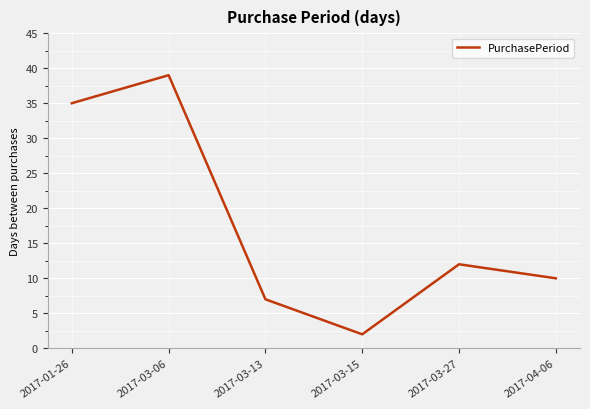

The chart shows a value of 12 at 2017-03-27. True or false?

True